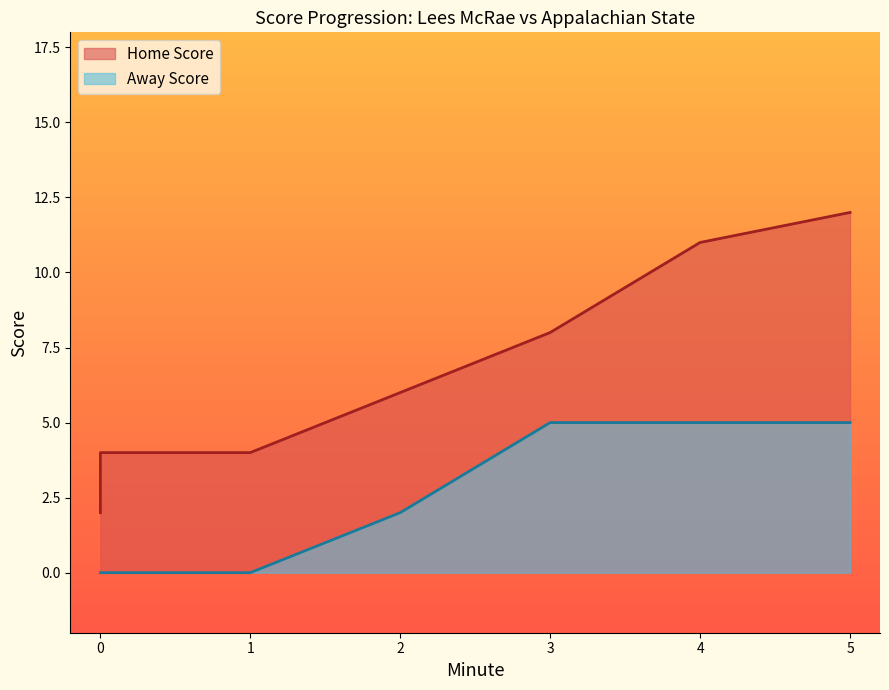

What is the approximate value of Home Score at 6, to the nearest 10?

10